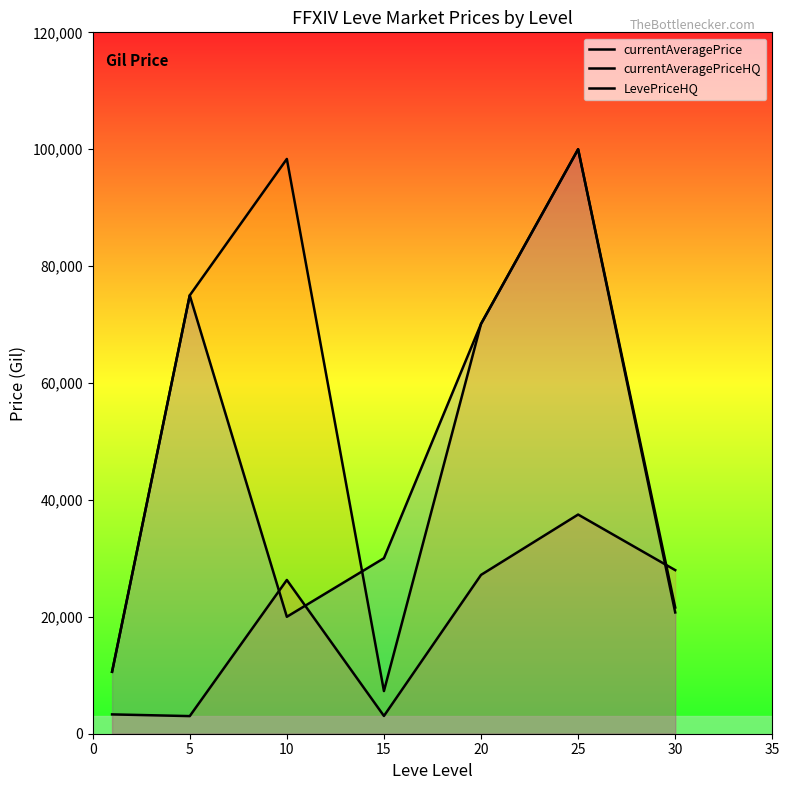

At which label does LevePriceHQ first exceed 30027?

5